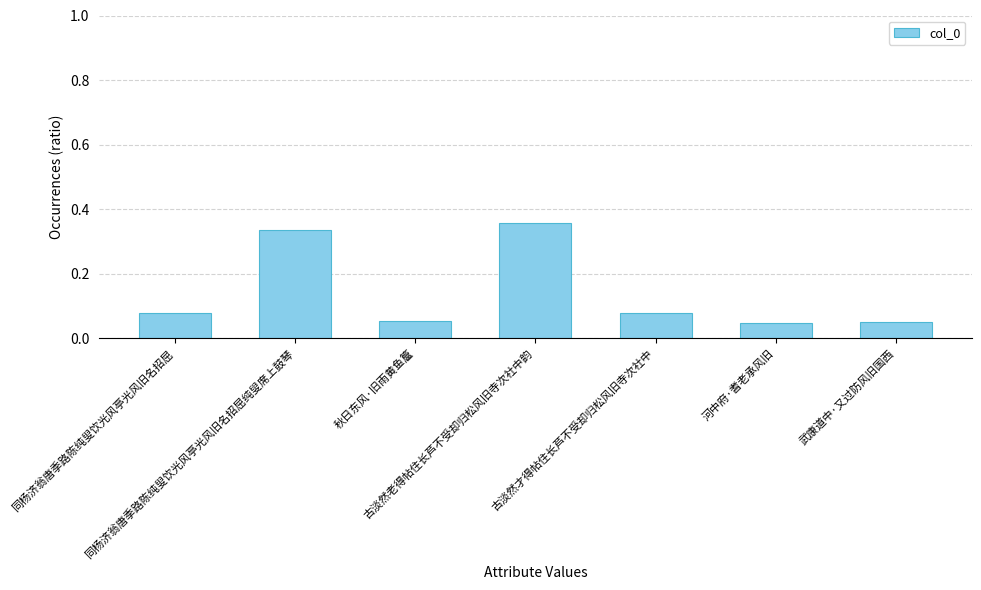

Count the values in the range 0 to 1.

7